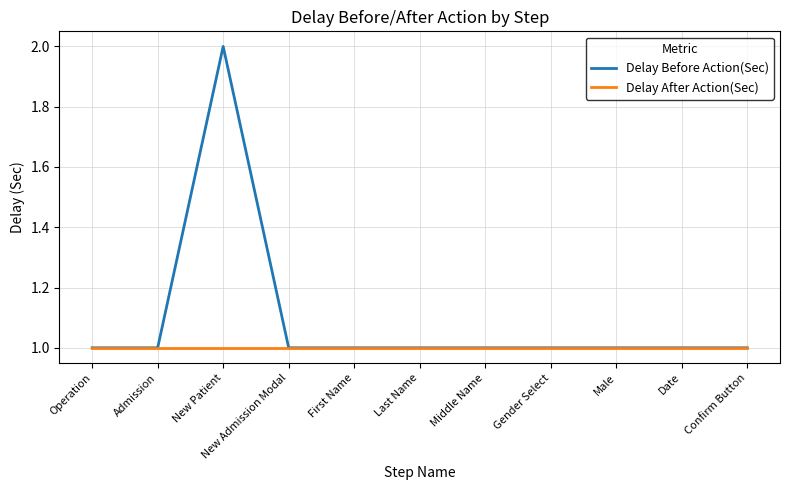

Reading left to right, transcribe all the data shown in this chart.

Delay Before Action(Sec): 1	1	2	1	1	1	1	1	1	1	1
Delay After Action(Sec): 1	1	1	1	1	1	1	1	1	1	1